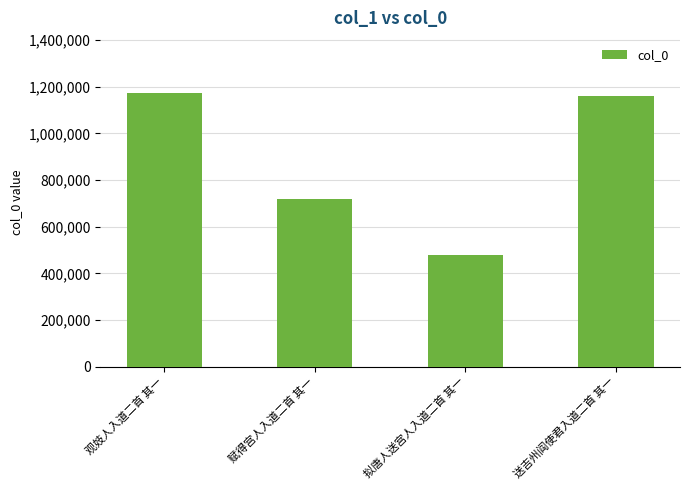

What is the ratio of the value at 观妓人入道二首 其一 to the value at 拟唐人送宫人入道二首 其一?

2.5